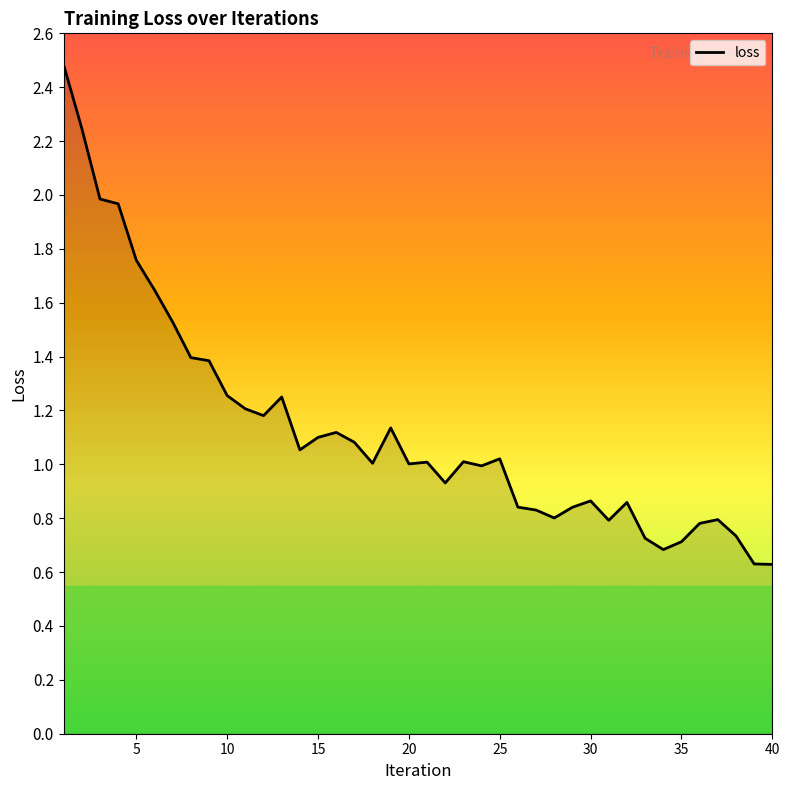

What is the difference between the maximum and minimum values?

1.9